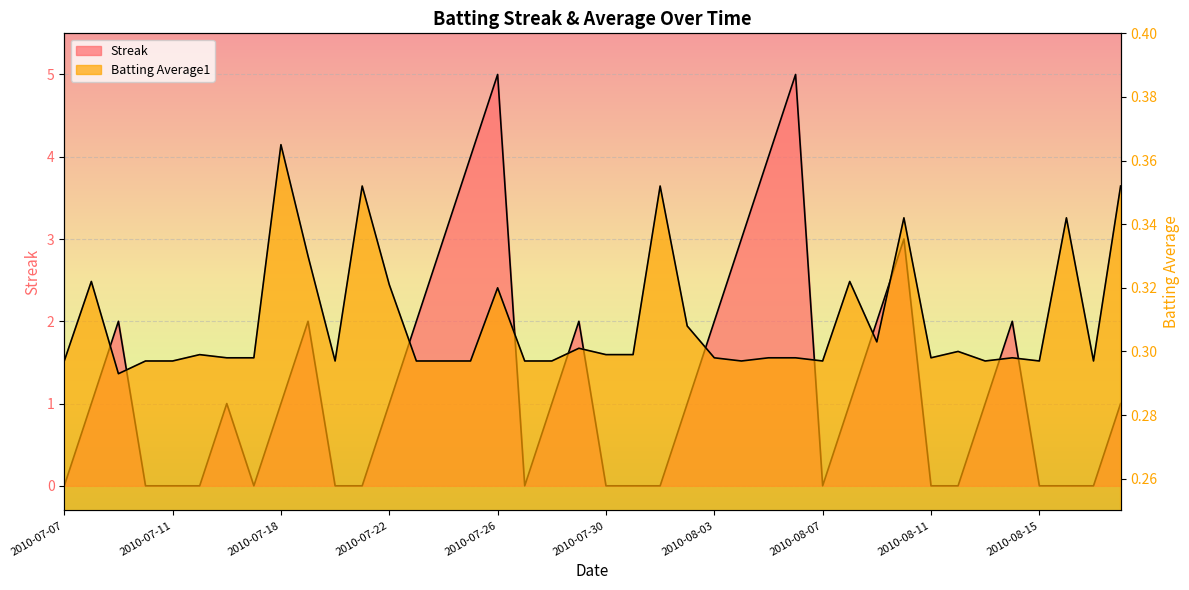

Reading left to right, transcribe all the data shown in this chart.

Streak: 0.0	1.0	2.0	0.0	0.0	0.0	1.0	0.0	1.0	2.0	0.0	0.0	1.0	2.0	3.0	4.0	5.0	0.0	1.0	2.0	0.0	0.0	0.0	1.0	2.0	3.0	4.0	5.0	0.0	1.0	2.0	3.0	0.0	0.0	1.0	2.0	0.0	0.0	0.0	1.0
Batting Average1: 0.3	0.3	0.3	0.3	0.3	0.3	0.3	0.3	0.4	0.3	0.3	0.4	0.3	0.3	0.3	0.3	0.3	0.3	0.3	0.3	0.3	0.3	0.4	0.3	0.3	0.3	0.3	0.3	0.3	0.3	0.3	0.3	0.3	0.3	0.3	0.3	0.3	0.3	0.3	0.4